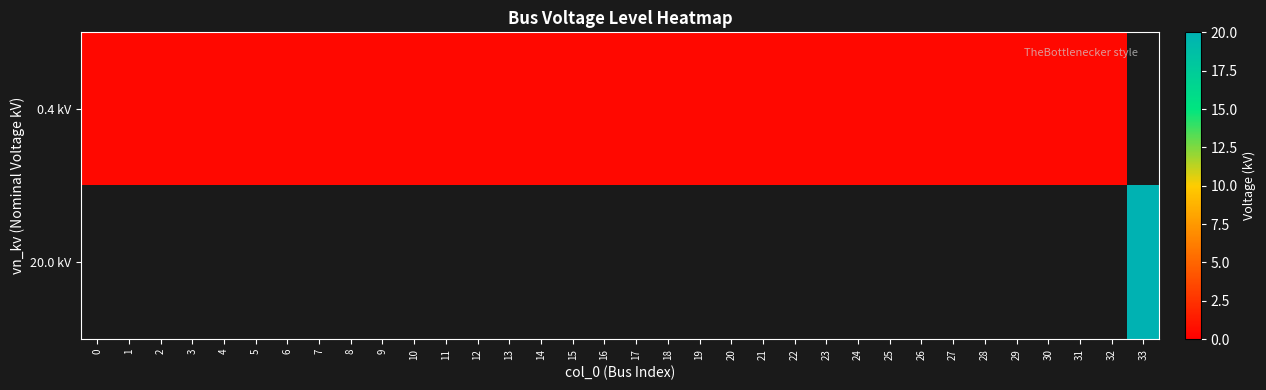

Read the 0.4 kV value at 16.

0.4